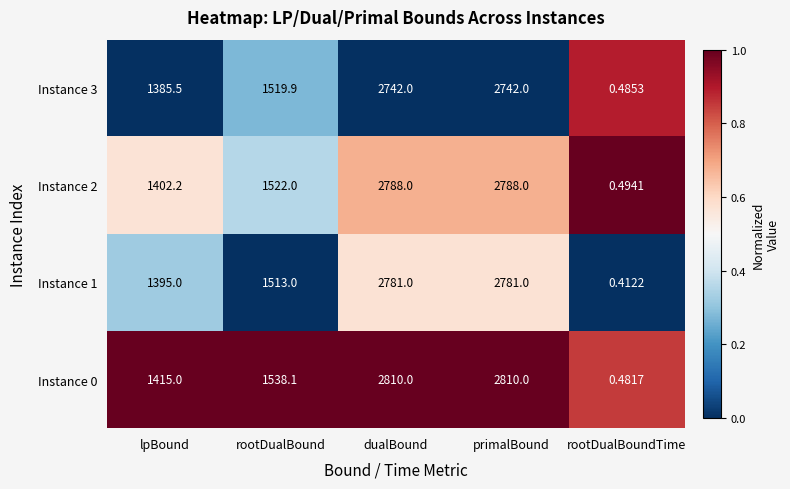

How many series are shown in this chart?

4